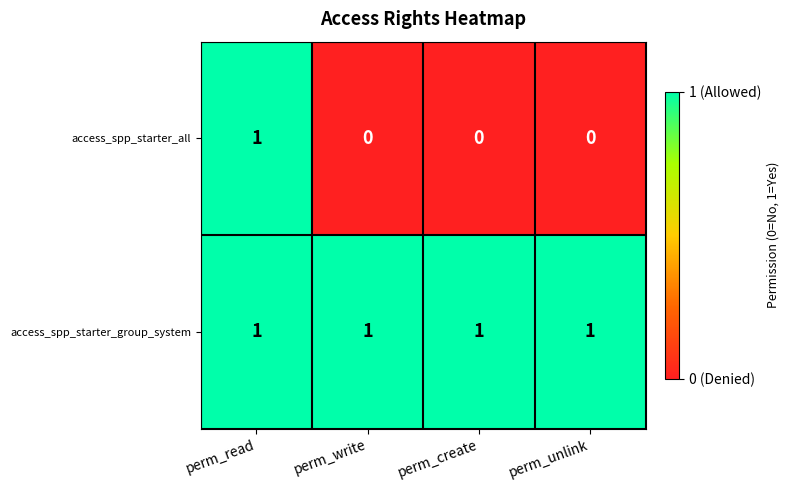

Which series has the largest total across all categories?

access_spp_starter_group_system